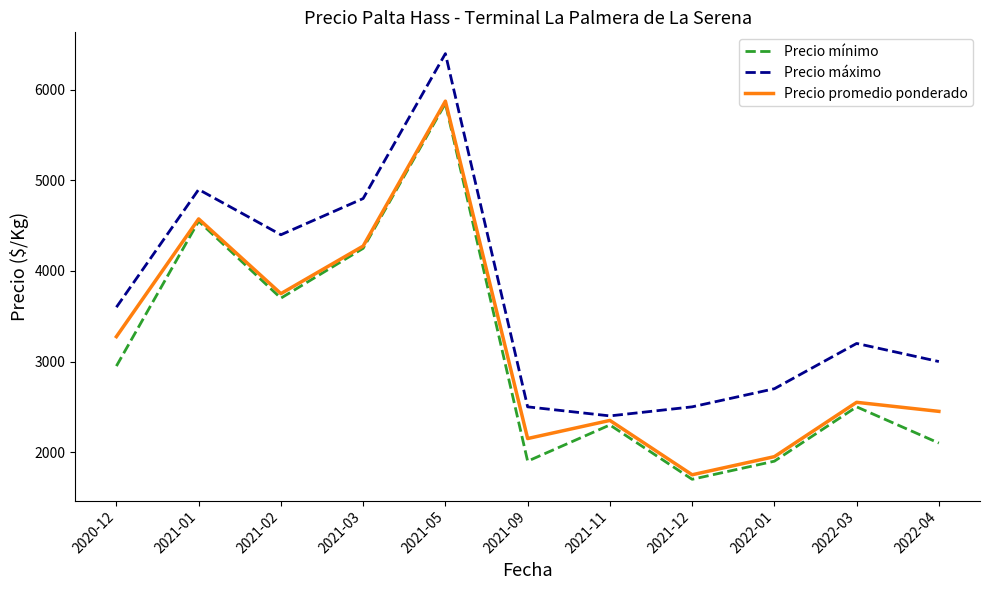

What is the maximum value shown in the chart?

6400